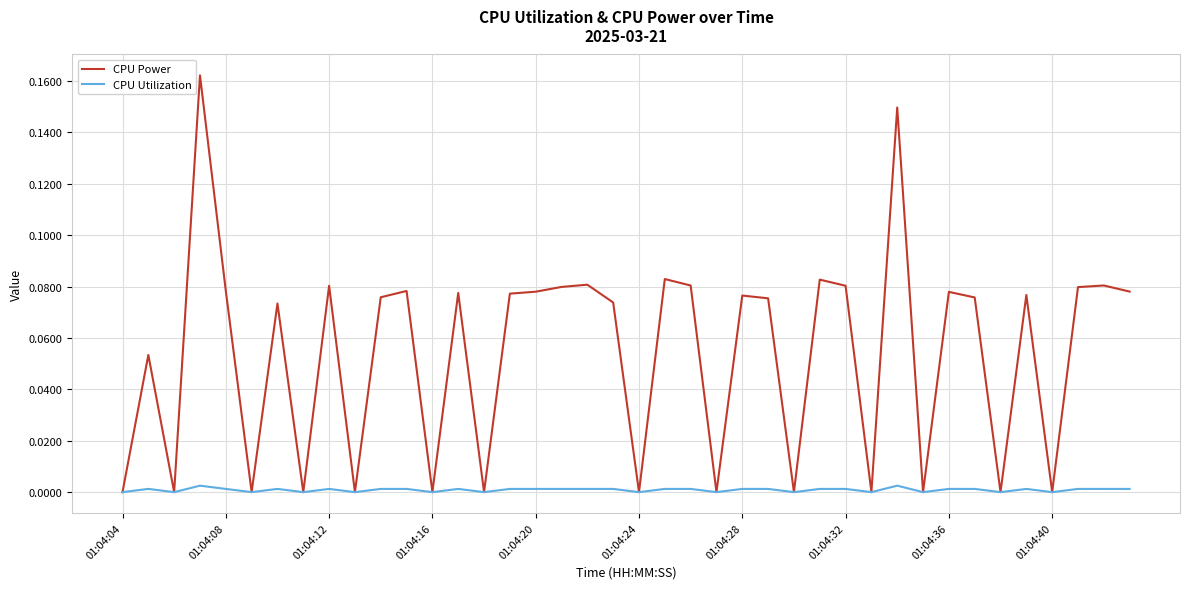

Which series has the largest range (max minus min)?

CPU Power